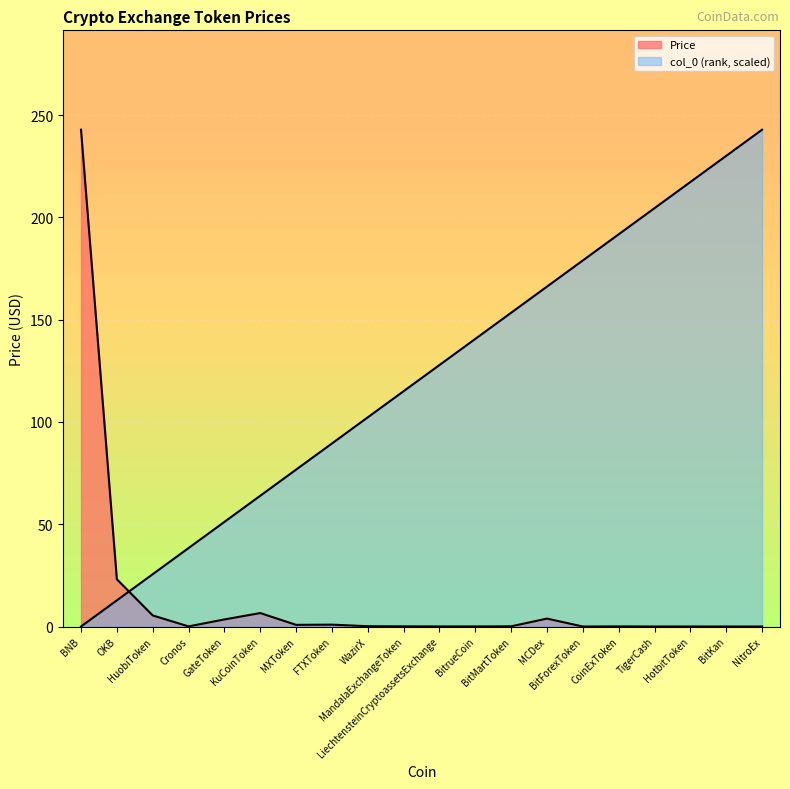

Which series has the largest range (max minus min)?

col_0